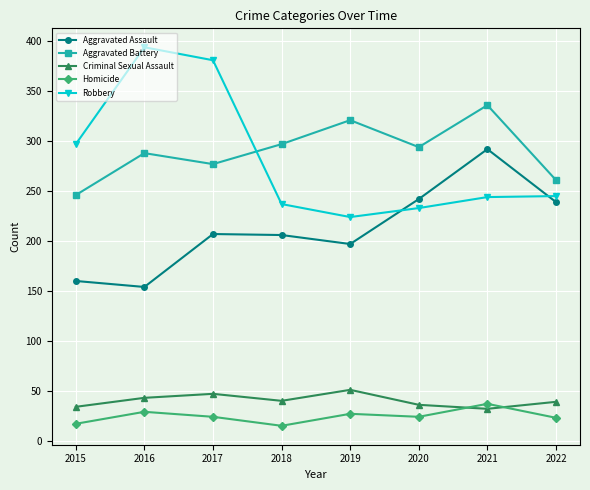

What is the value of the Robbery point at the 5th from the left?

224